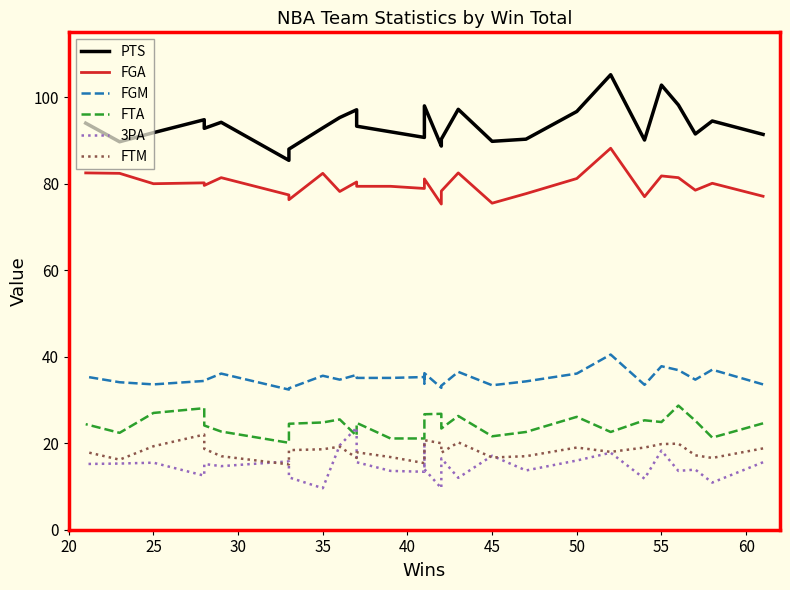

What is the difference between the second highest and second lowest values in the FGM series?

5.1